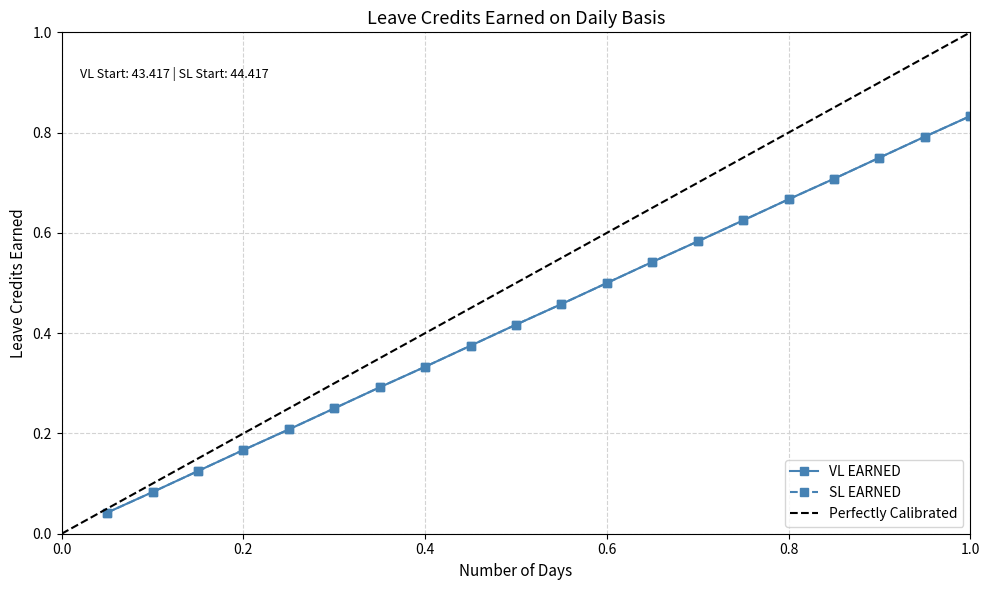

What is the total value across all series at 19?

1.6